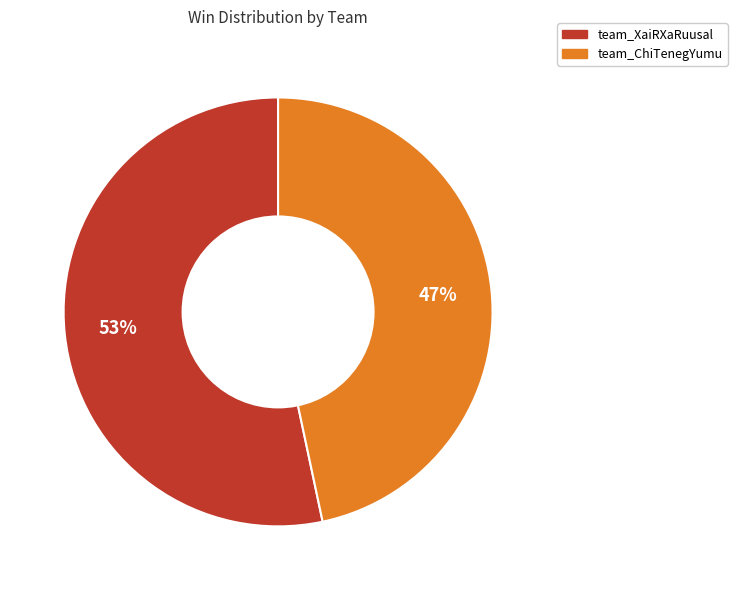

Which slice represents more than half of the pie?

team_XaiRXaRuusal